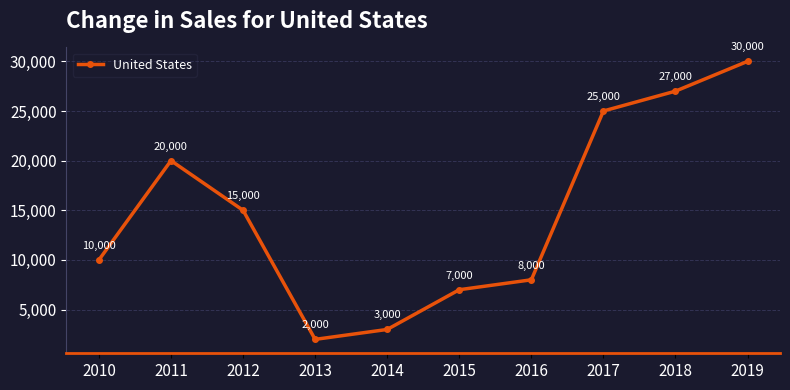

Where does the data first go above 15000?

2011